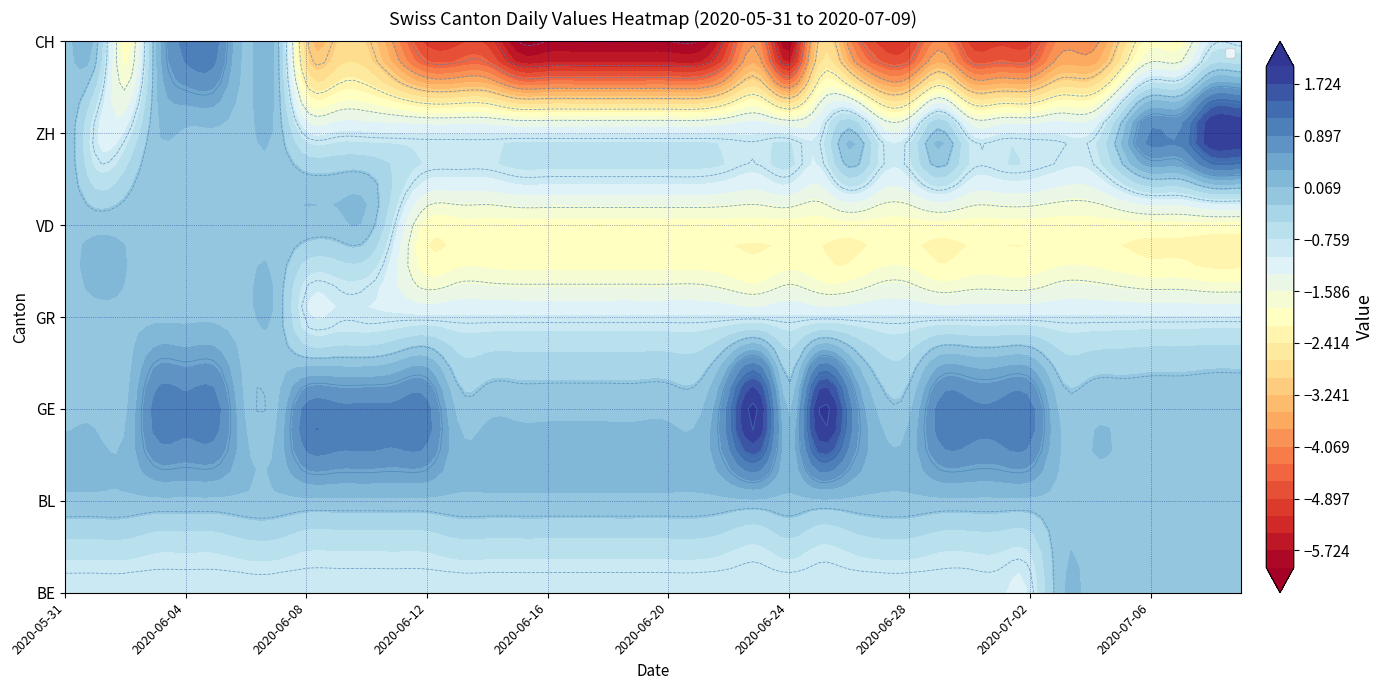

The ZH series shows 0 at 18. True or false?

False